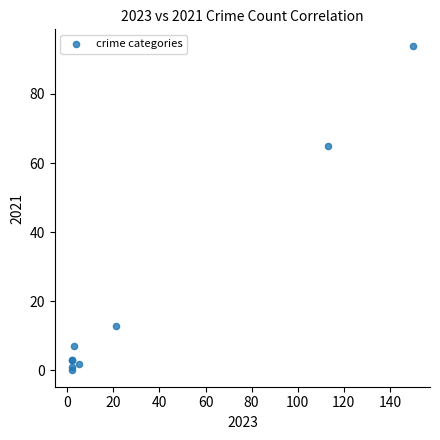

What Y value in the scatter plot is closest to 47?

65